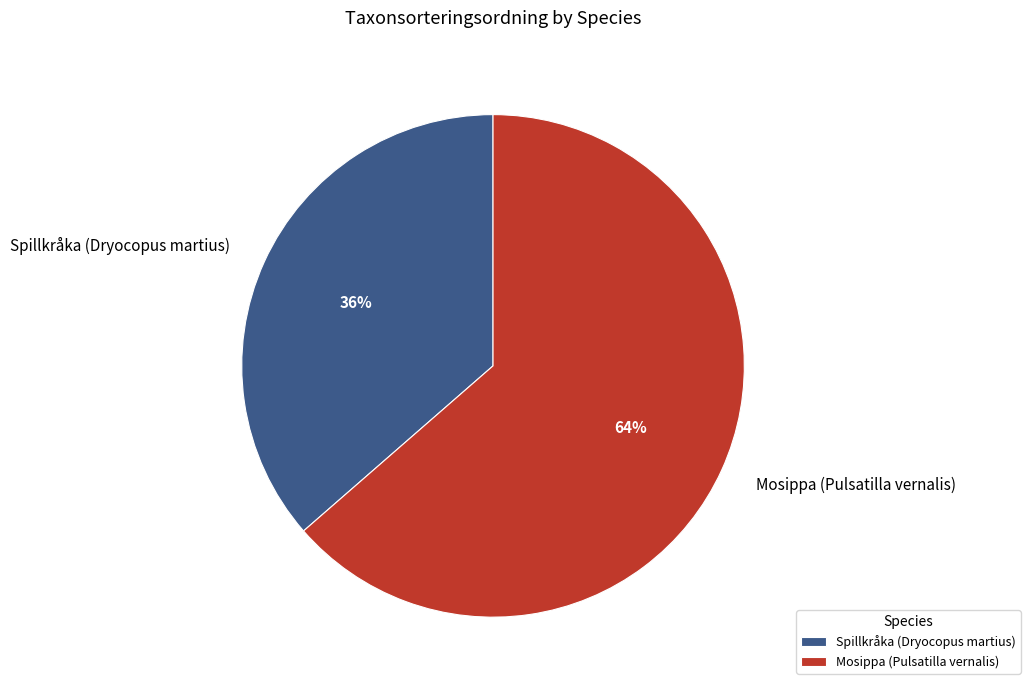

Rank the categories by value from highest to lowest.

Mosippa (Pulsatilla vernalis), Spillkråka (Dryocopus martius)